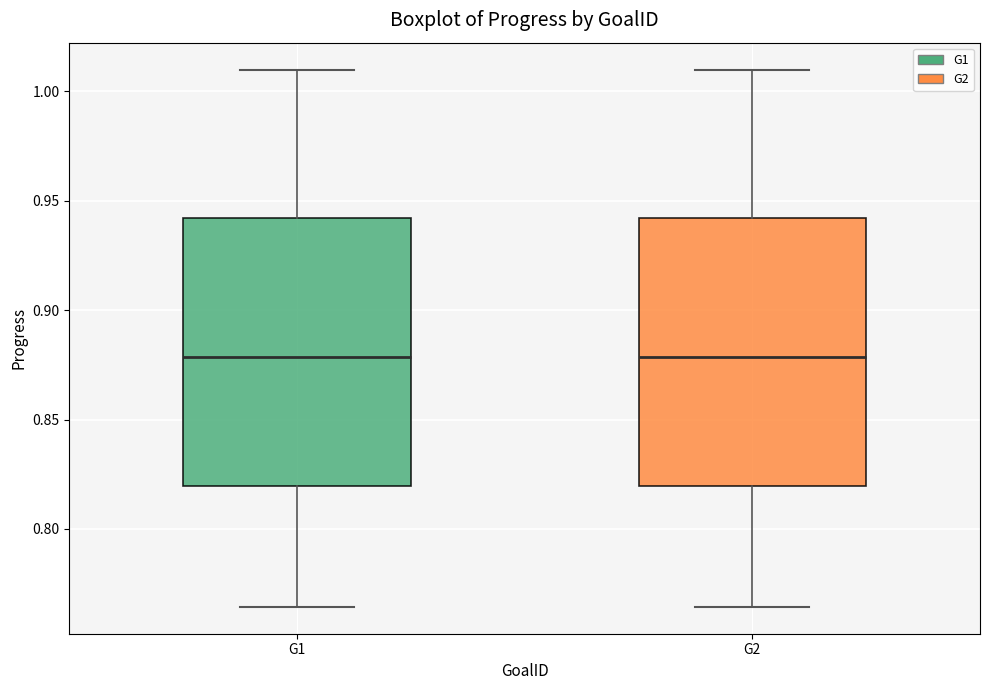

Reading left to right, read every box against the y-axis: the position of its median line, the range the box covers, and the ends of its whiskers. The values are not printed on the chart, so give them approximately, as read against the axis.

G1: median 0.880, box 0.820 to 0.940, whiskers 0.765 to 1.010
G2: median 0.880, box 0.820 to 0.940, whiskers 0.765 to 1.010